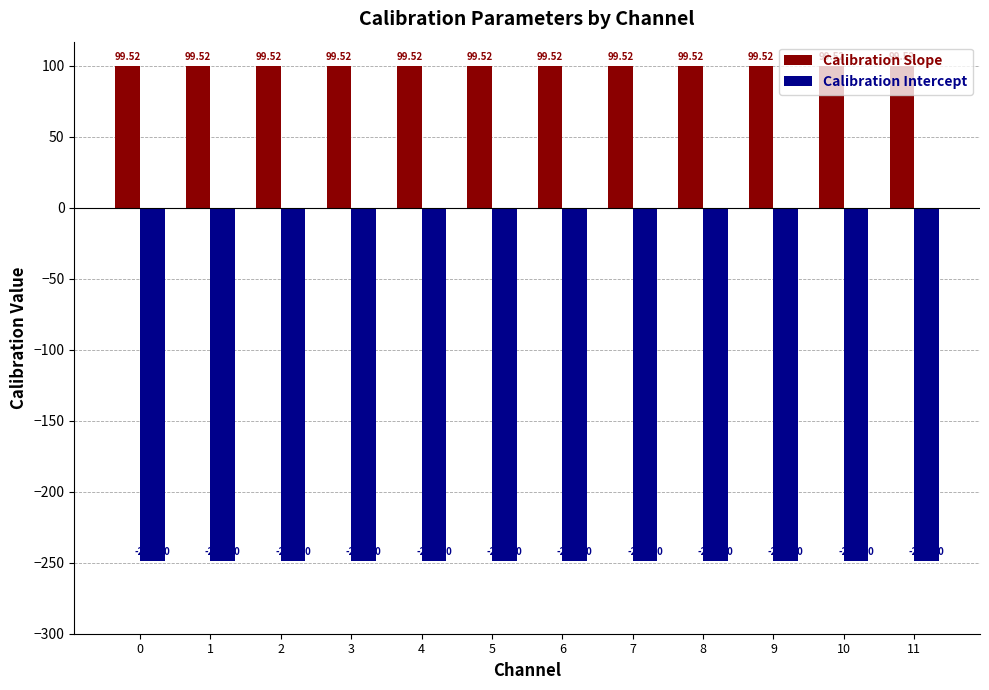

What is the value of the Calibration Intercept bar at the 7th from the left?

-248.8